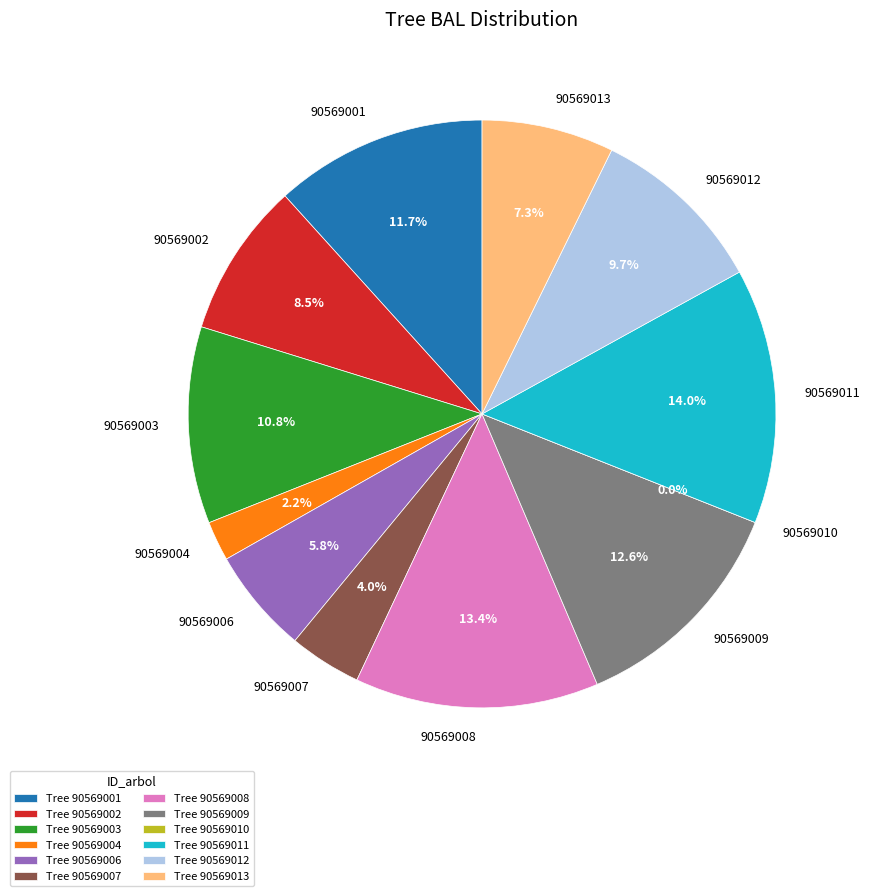

What is the smallest slice in the pie chart?

90569010